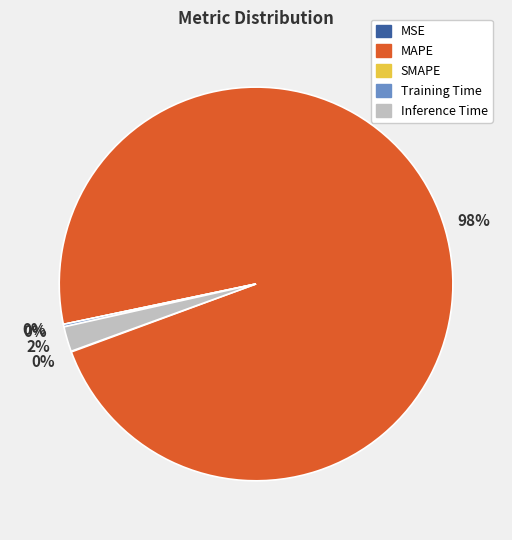

Between MAPE and Inference Time, which is larger?

MAPE